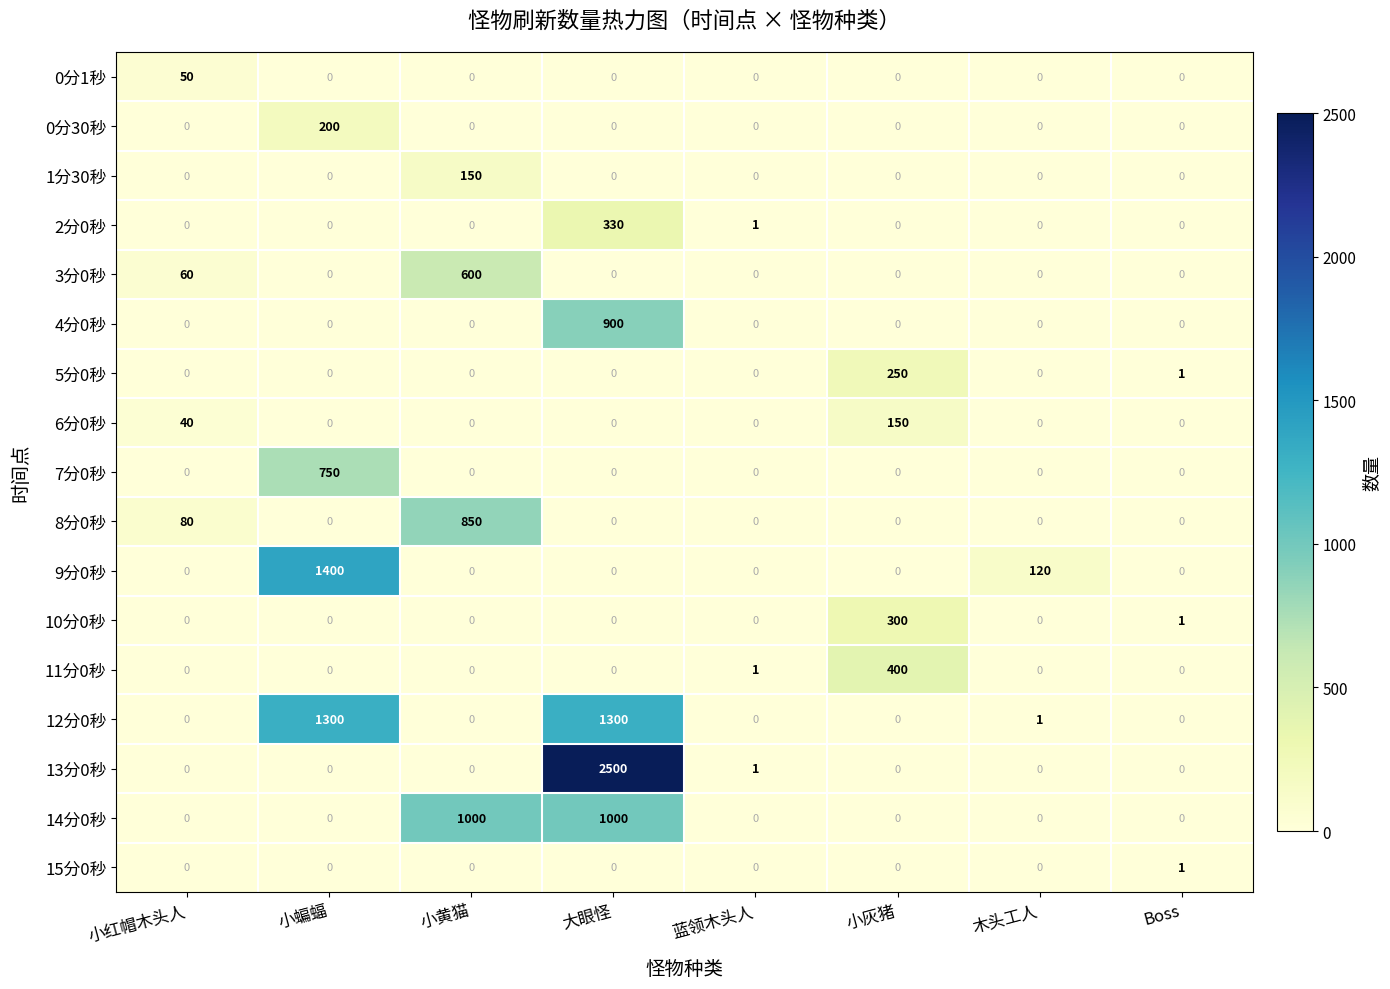

The 4分0秒 series shows 533 at Boss. True or false?

False